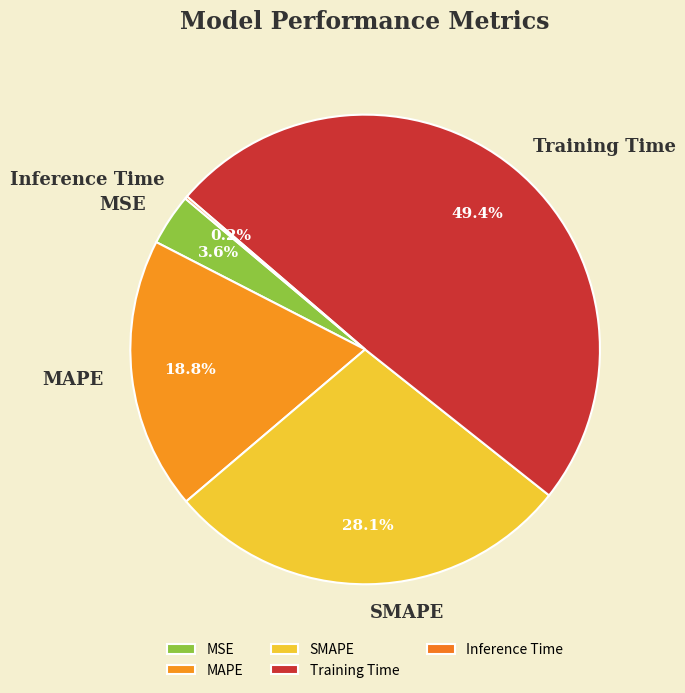

Which has a higher value, Training Time or SMAPE?

Training Time